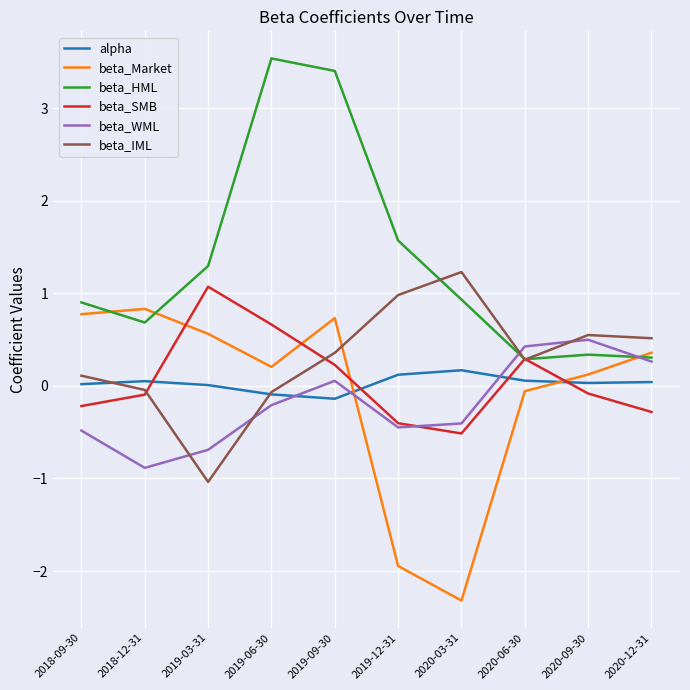

True or false: beta_HML and beta_Market cross at least once.

True